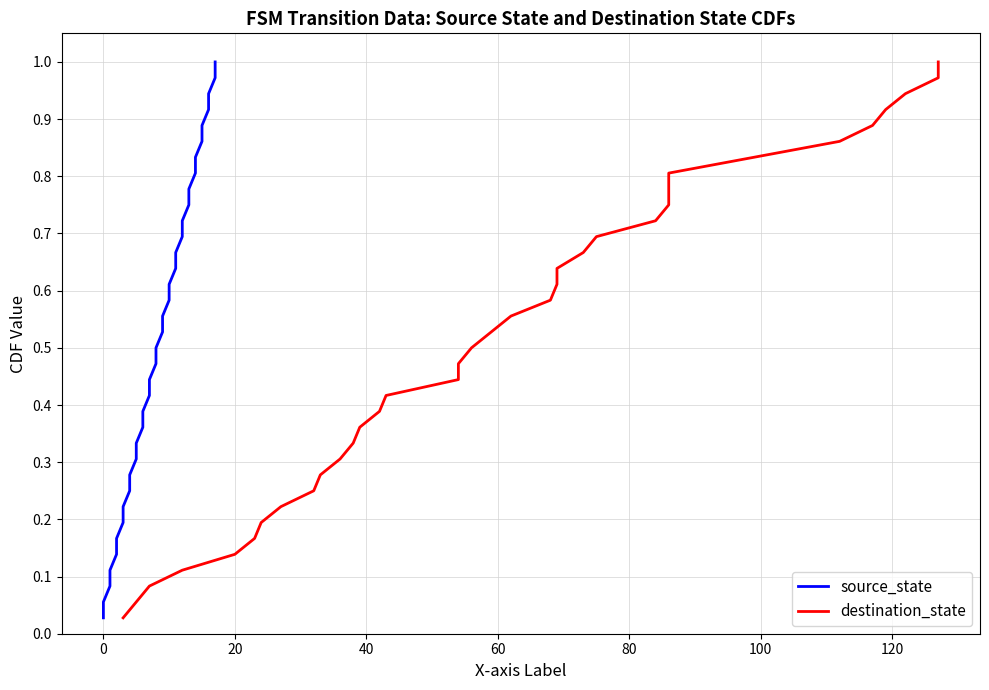

Does the chart have visible grid lines?

Yes